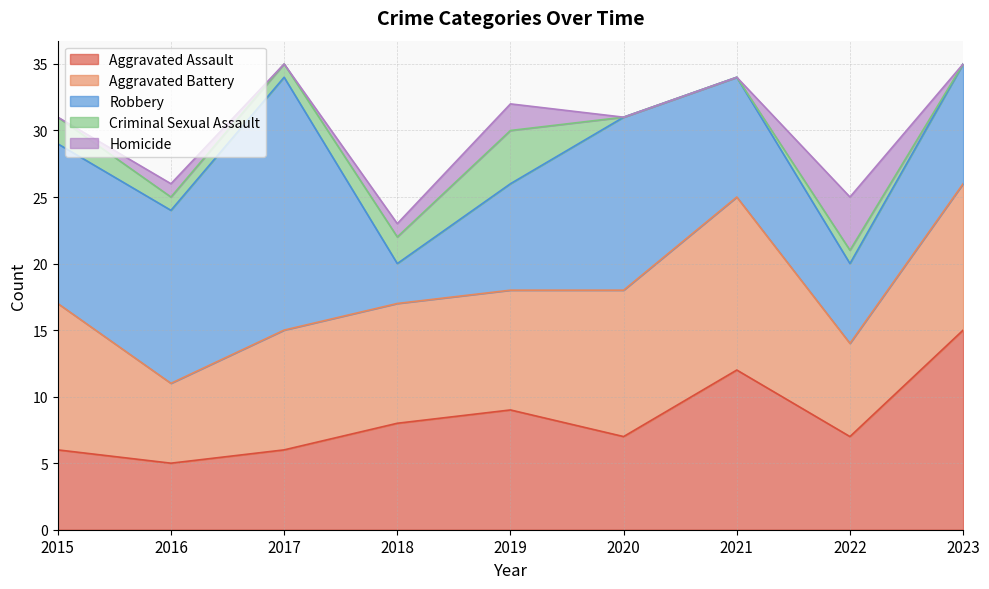

How many data points in Aggravated Battery are above 9?

4